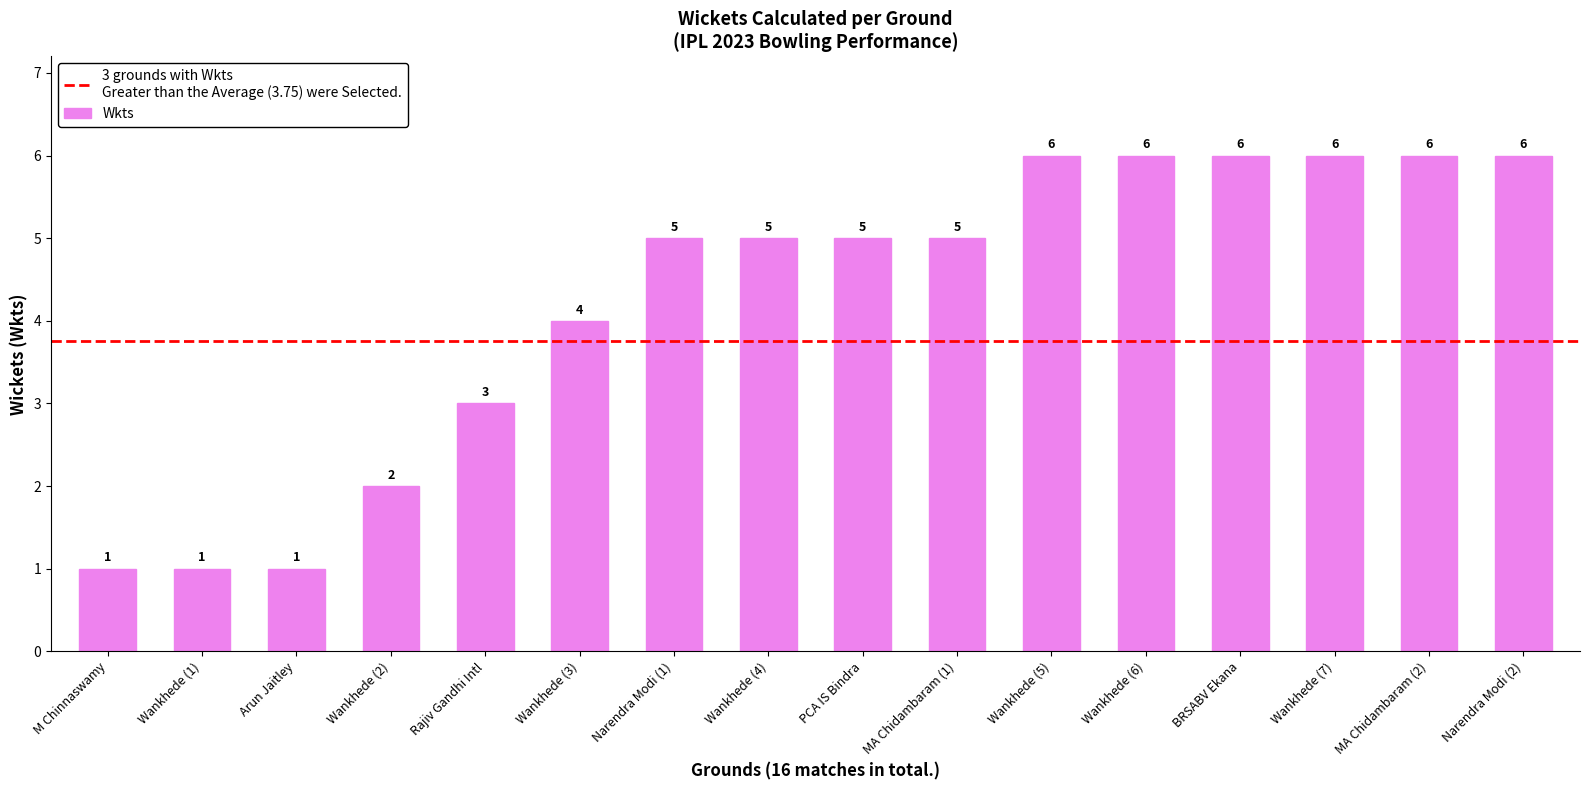

How many values are between 3 and 6?

12